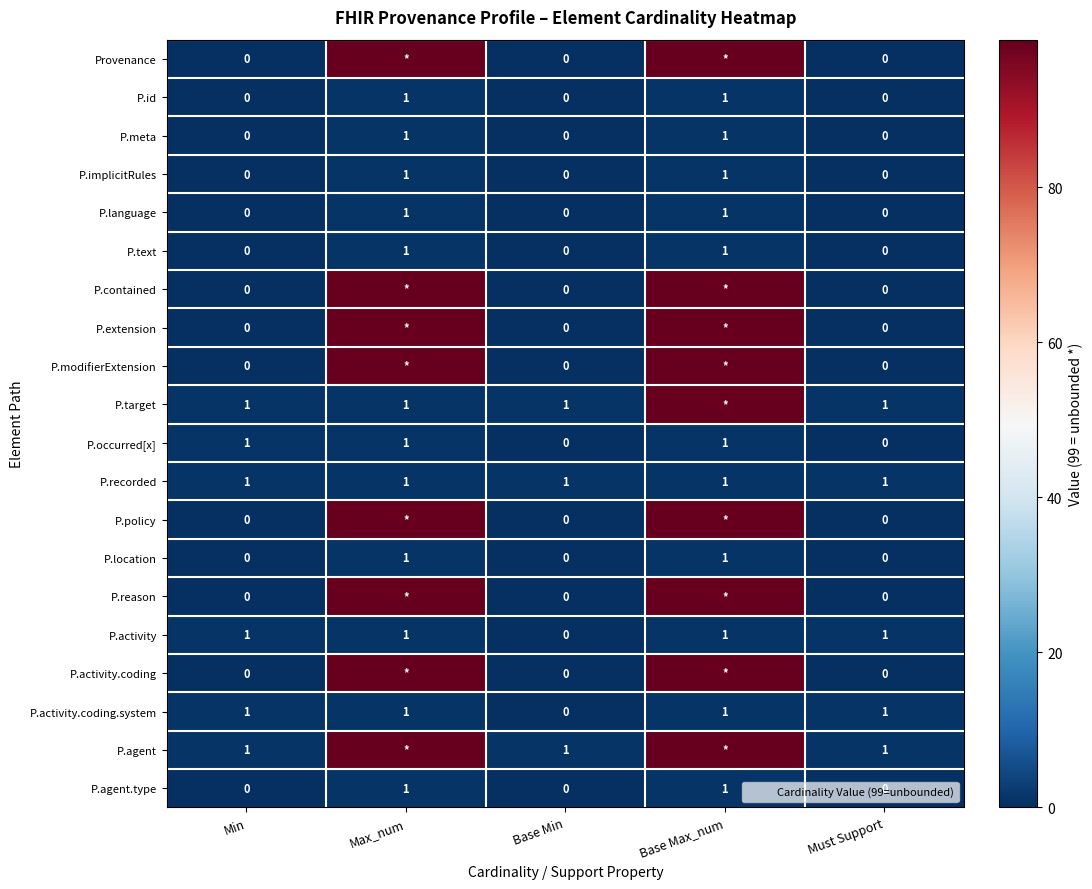

What is the sum of all P.modifierExtension values?

198